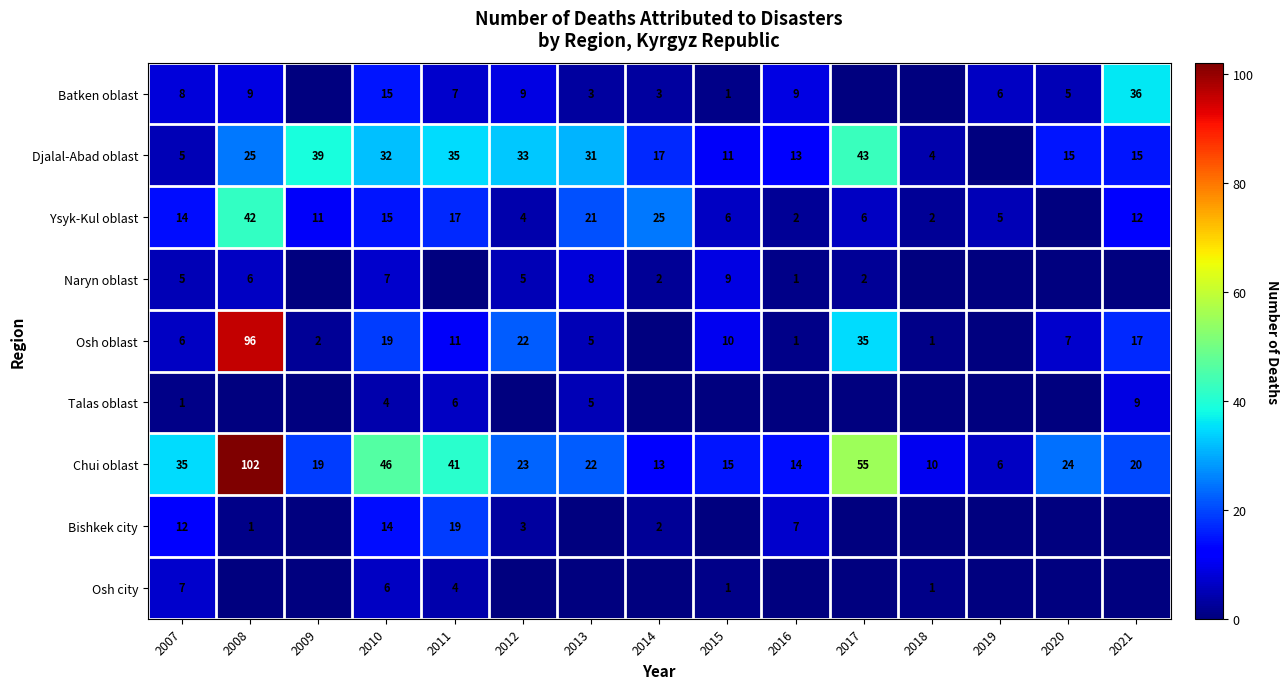

What value does the Chui oblast series have at 2019, to the nearest 5?

5